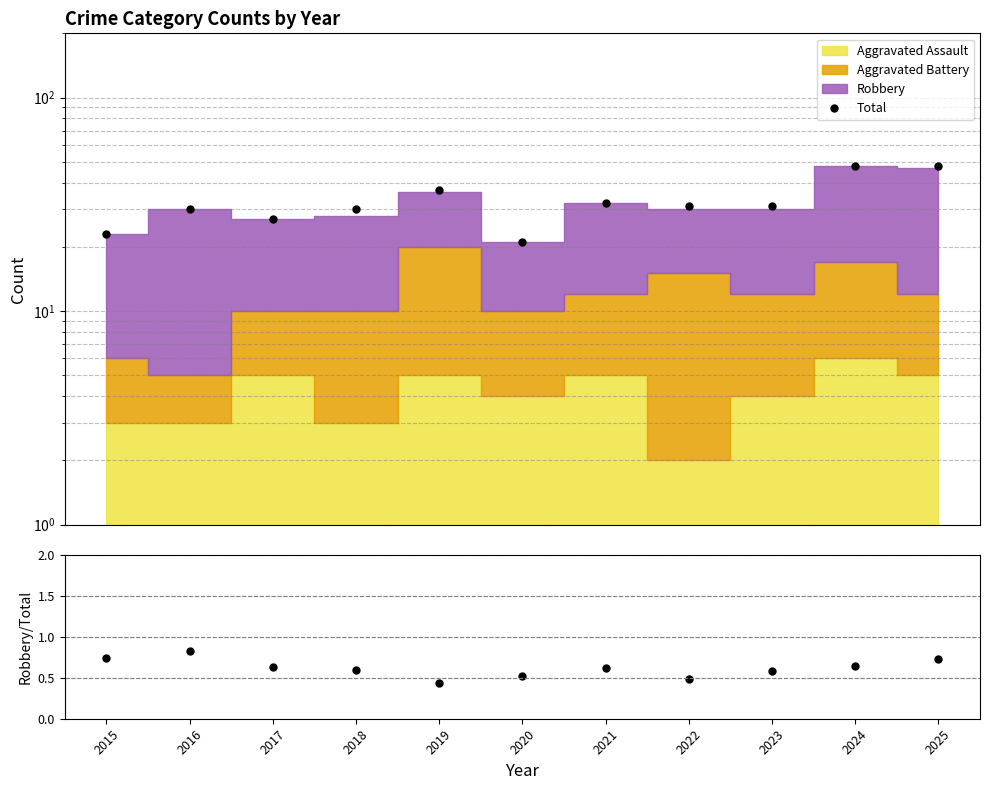

What is the value of the Robbery / Total point at the 6th from the left?

0.5